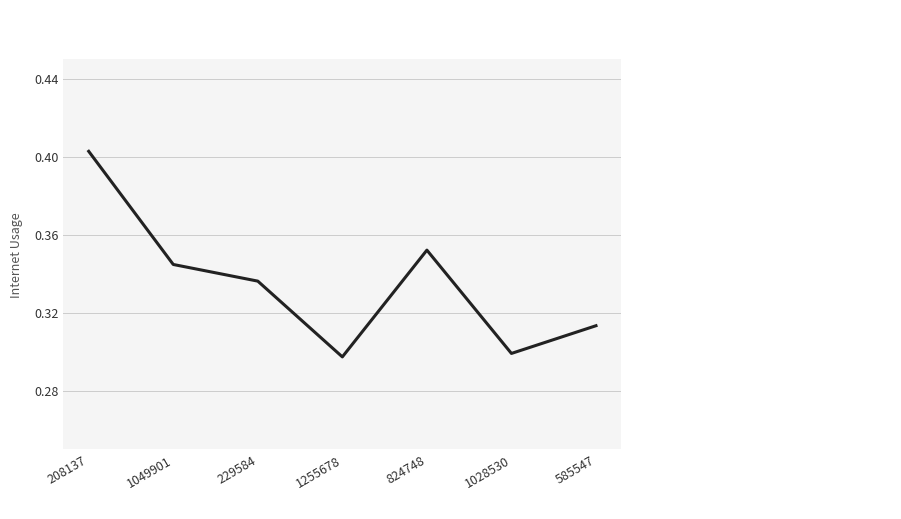

At which category does the data reach its first local peak?

824748